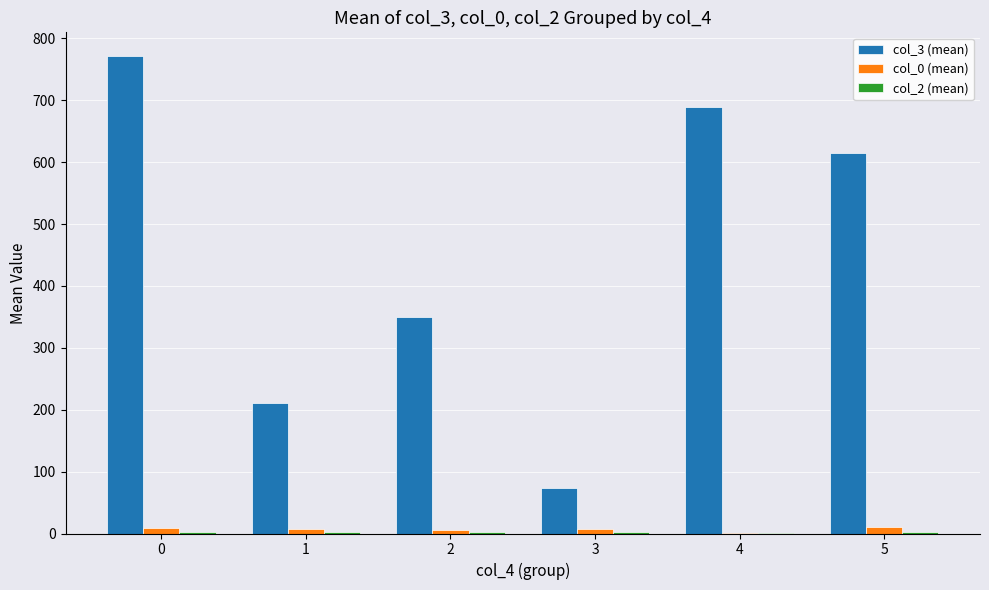

Reading right to left, transcribe all the data shown in this chart.

col_3 (mean): 5=614.5	4=689.0	3=74.3	2=350.1	1=211.7	0=771.3
col_0 (mean): 5=11.0	4=1.0	3=7.7	2=6.1	1=7.8	0=9.0
col_2 (mean): 5=2.5	4=1.0	3=3.0	2=2.0	1=2.3	0=2.0